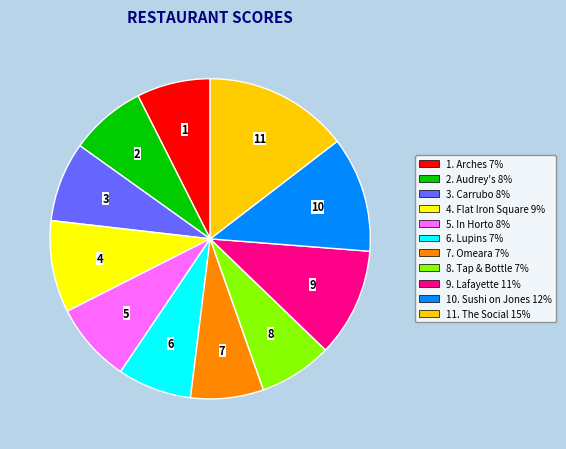

Count the number of slices in the pie.

11